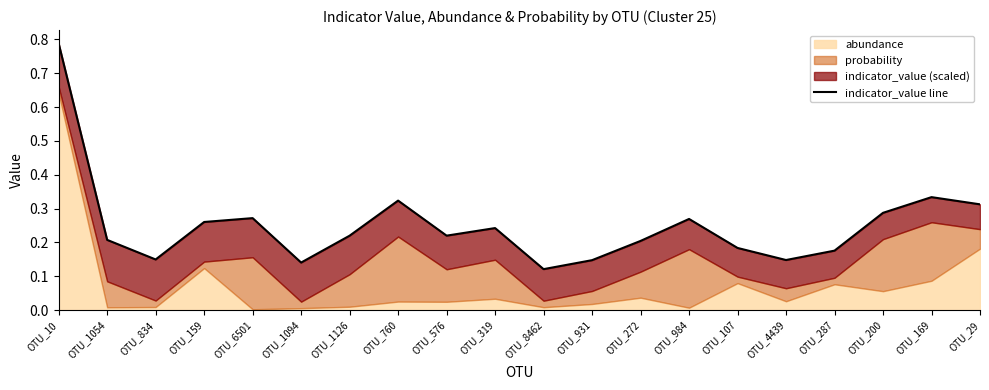

What is the label of the 1st point from the left?

OTU_10